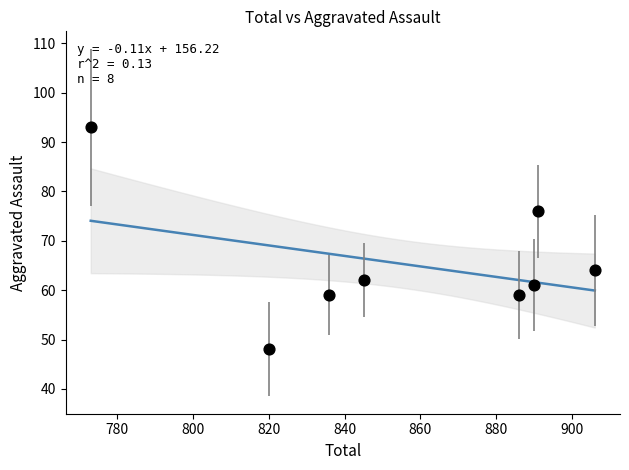

What is the average X value?

856